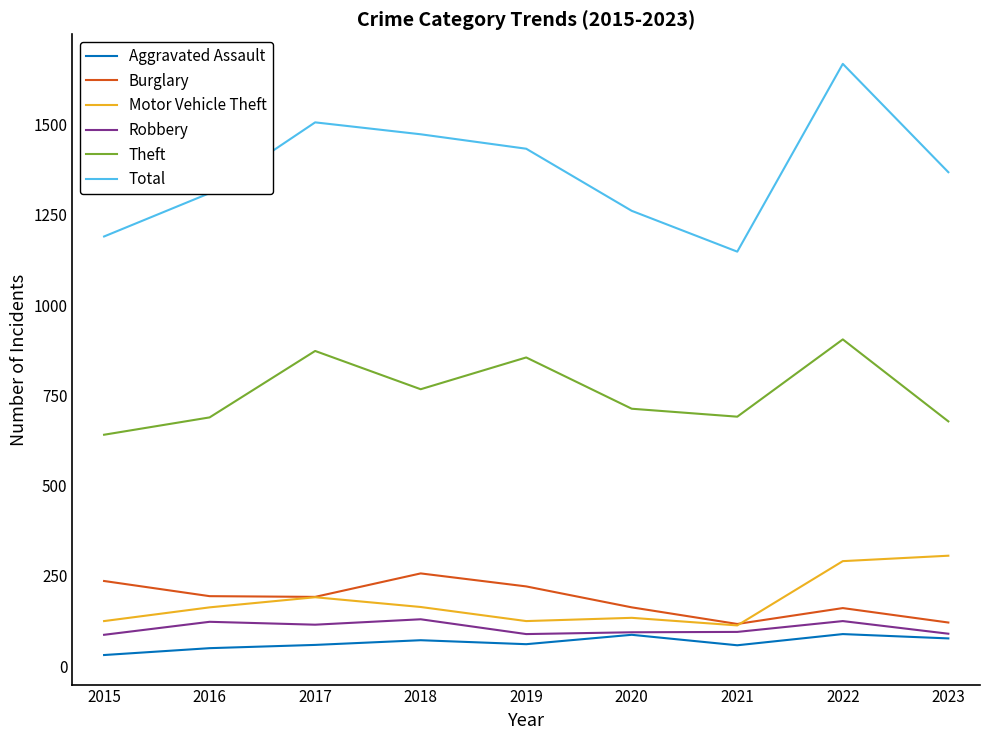

True or false: Burglary and Aggravated Assault cross at least once.

False